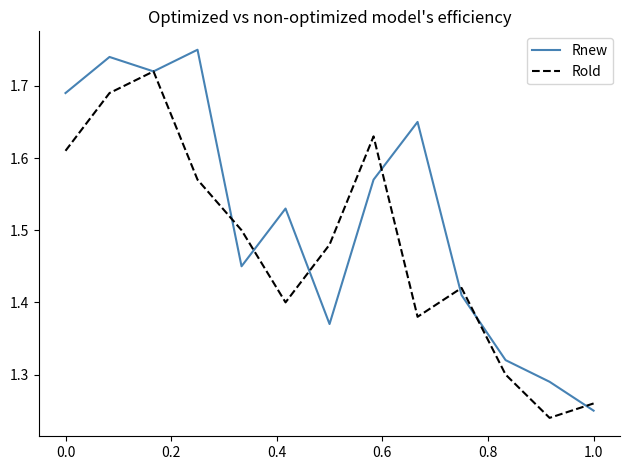

Rank the series by their maximum value, from highest to lowest.

Rnew, Rold